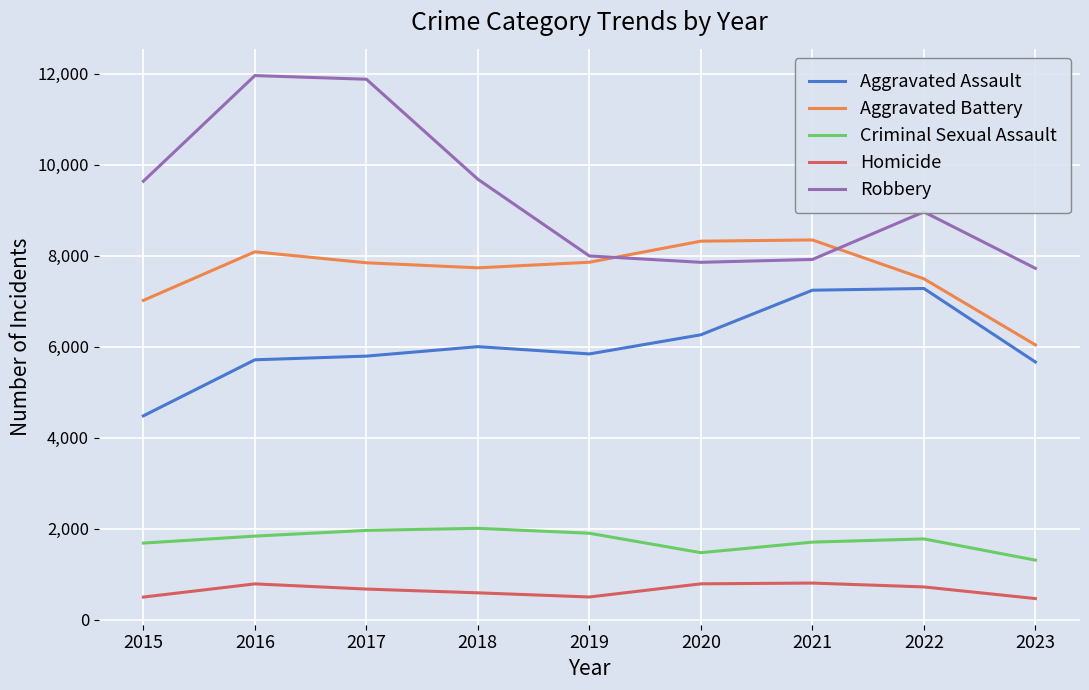

What is the difference between the maximum and minimum values in the Robbery series?

4237